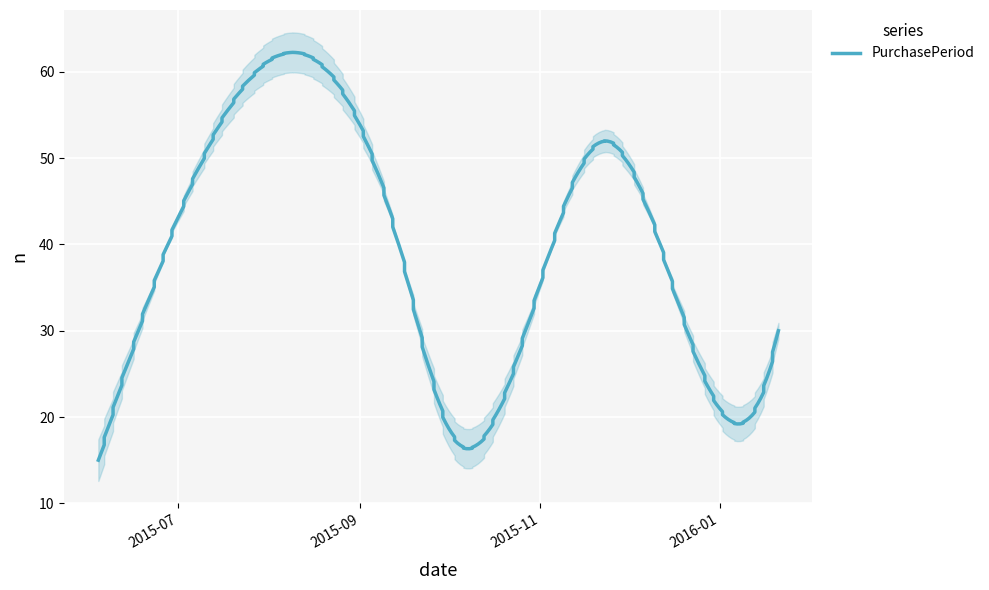

What is the sum of the values at 2015-10-02 and 2016-01-21?

48